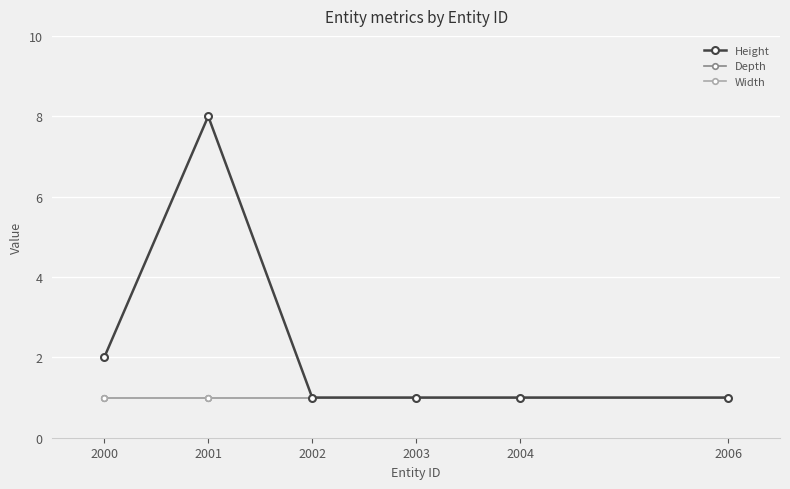

True or false: Width and Depth intersect in this chart.

False